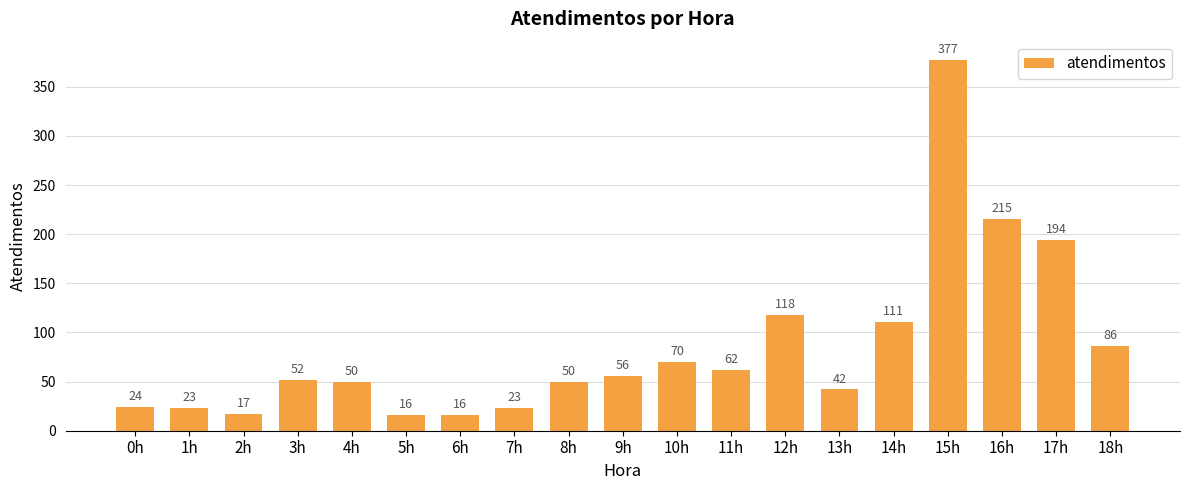

What is the maximum value shown in the chart?

377